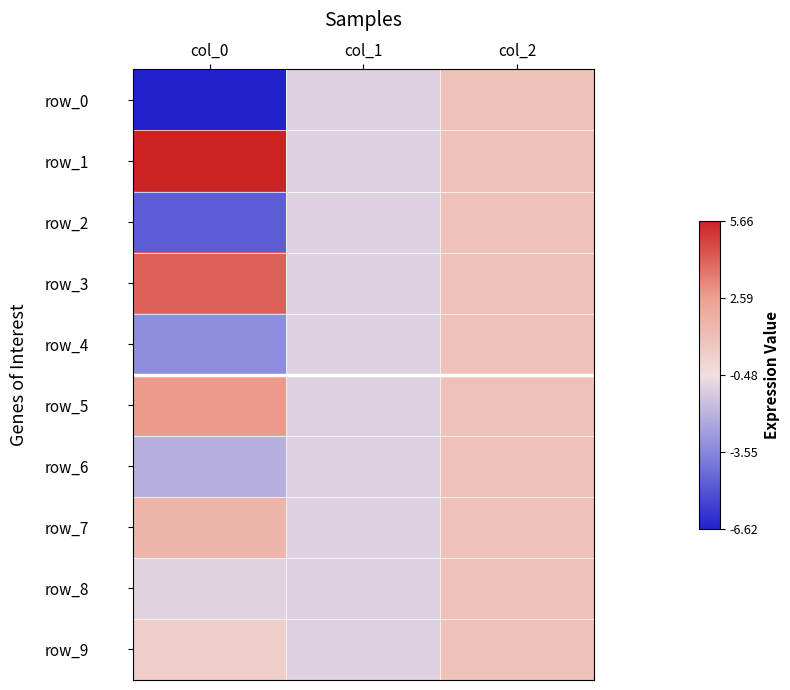

The value of row_5 at col_0 is 2.7. True or false?

True